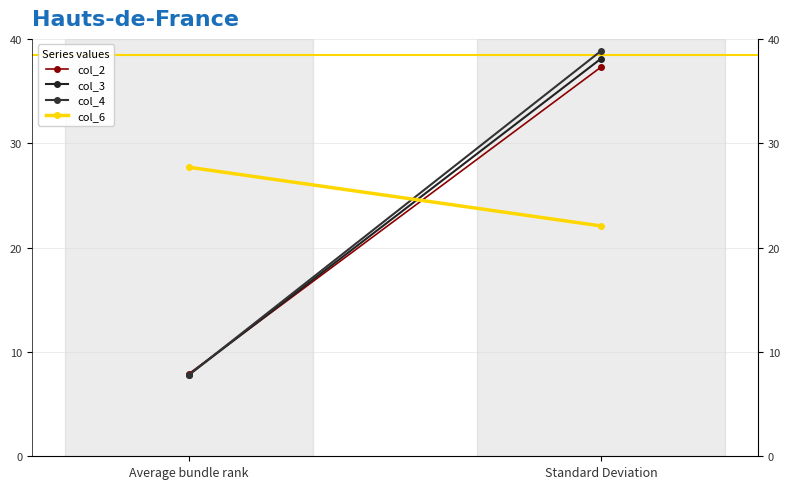

Reading left to right, transcribe all the data shown in this chart.

col_2: Average bundle rank=7.9	Standard Deviation=37.3
col_3: Average bundle rank=7.8	Standard Deviation=38.1
col_4: Average bundle rank=7.8	Standard Deviation=38.9
col_6: Average bundle rank=27.7	Standard Deviation=22.1